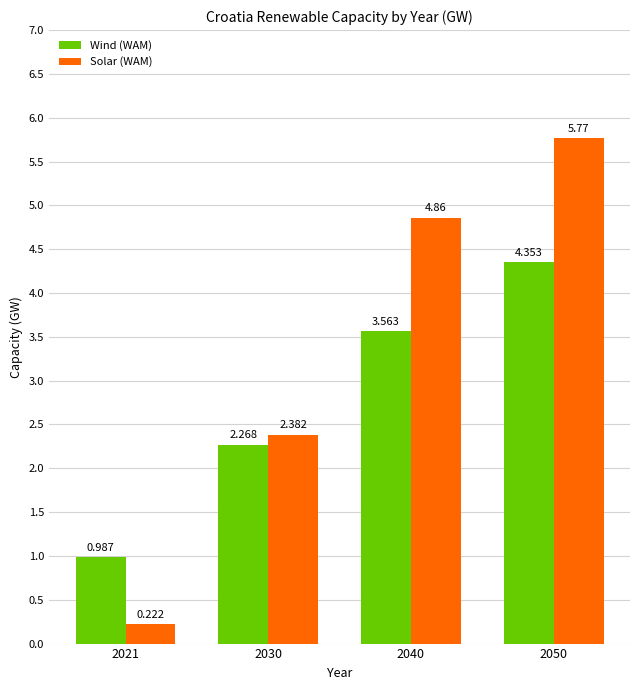

What is the sum of the Wind (WAM) values at 2050 and 2030?

6.6